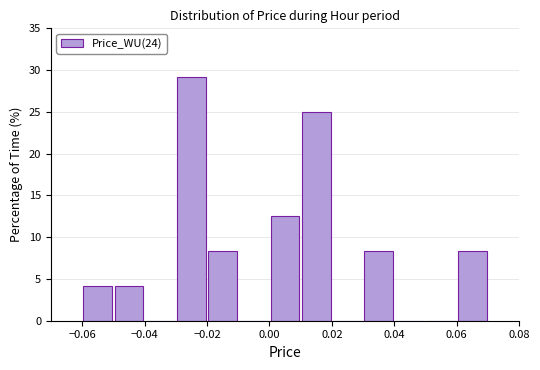

Which range on the x-axis has the tallest bar?

-0.03 to -0.02